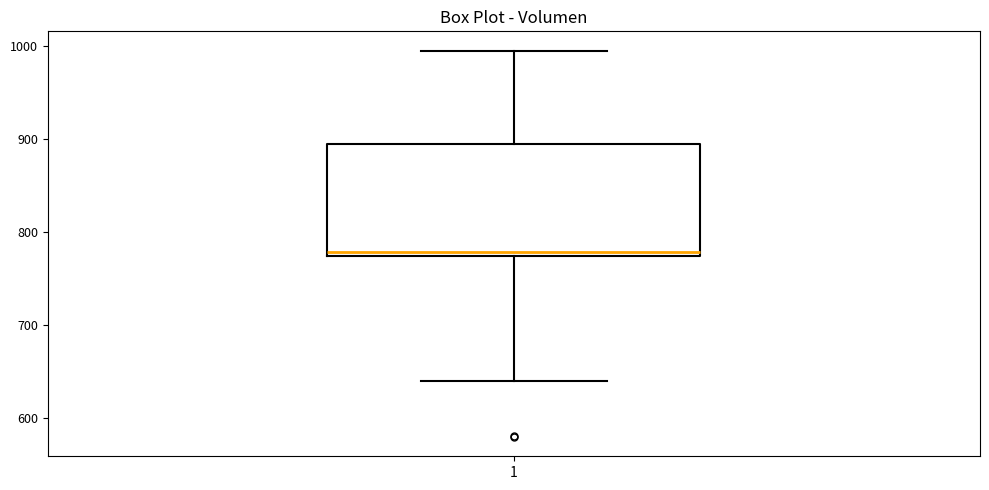

Where is the upper edge of the box at x = 1 on the y-axis? The values are not printed on the chart, so give them approximately, as read against the axis.

890